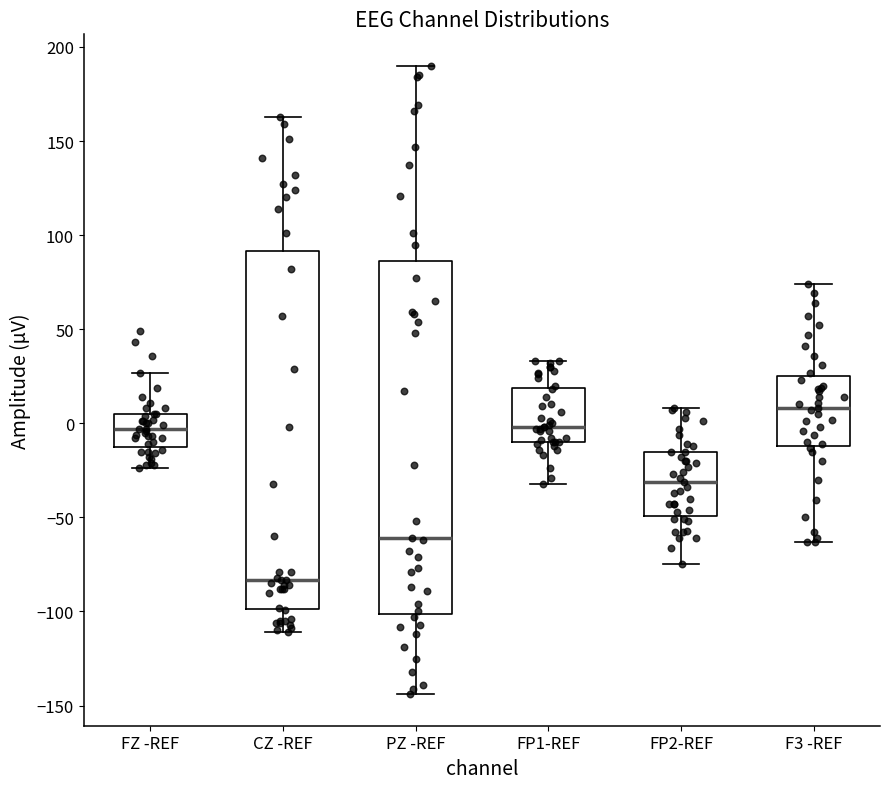

Reading left to right, read every box against the y-axis: the position of its median line, the range the box covers, and the ends of its whiskers. The values are not printed on the chart, so give them approximately, as read against the axis.

FZ -REF: median -5, box -10 to 5, whiskers -25 to 25
CZ -REF: median -85, box -100 to 90, whiskers -110 to 165
PZ -REF: median -60, box -100 to 85, whiskers -145 to 190
FP1-REF: median 0, box -10 to 20, whiskers -30 to 35
FP2-REF: median -30, box -50 to -15, whiskers -75 to 10
F3 -REF: median 10, box -10 to 25, whiskers -65 to 75